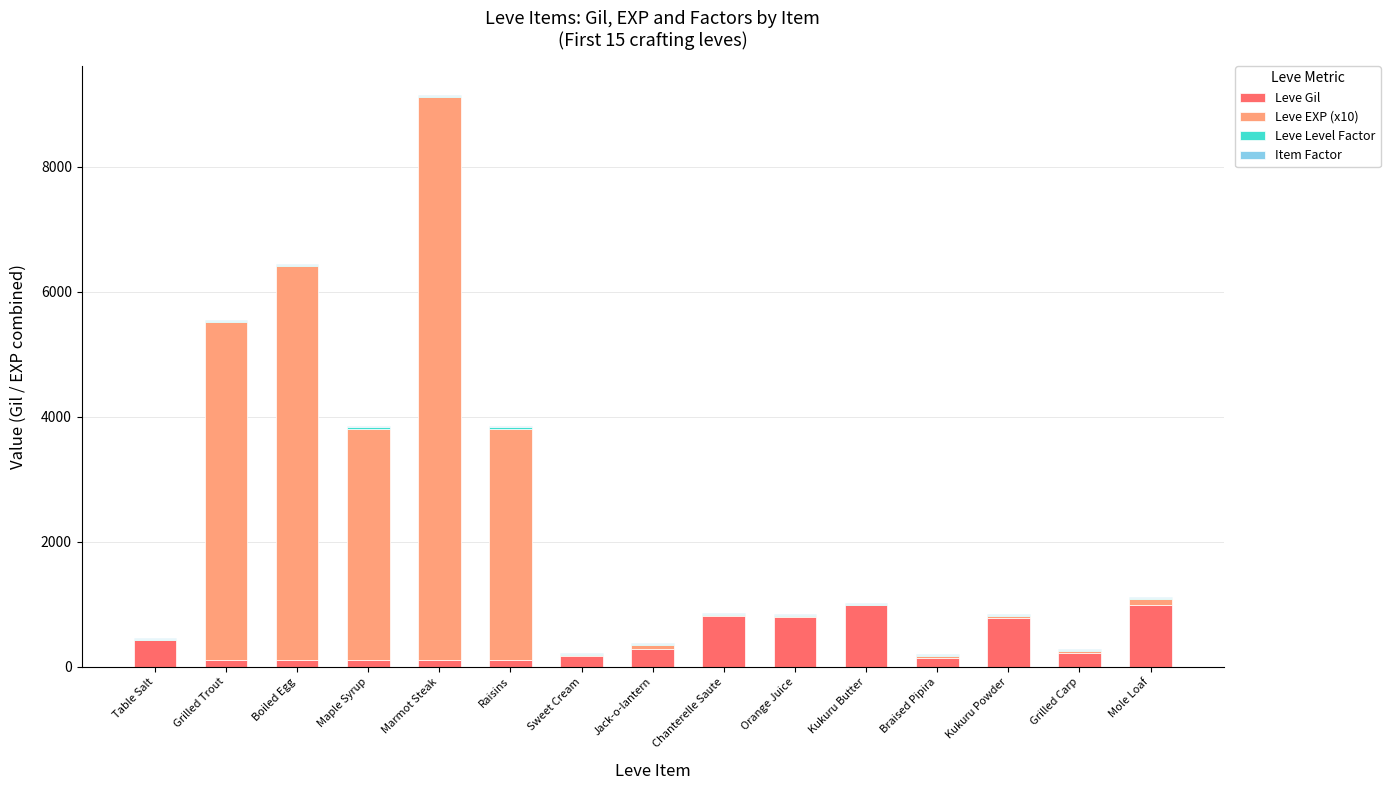

What is the maximum value for Leve Gil?

990